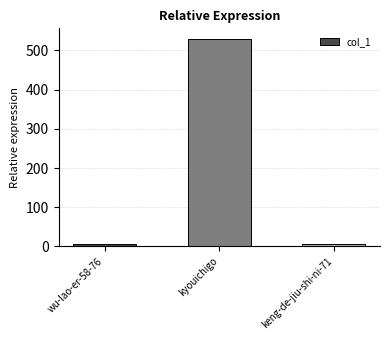

What is the smallest value displayed?

5